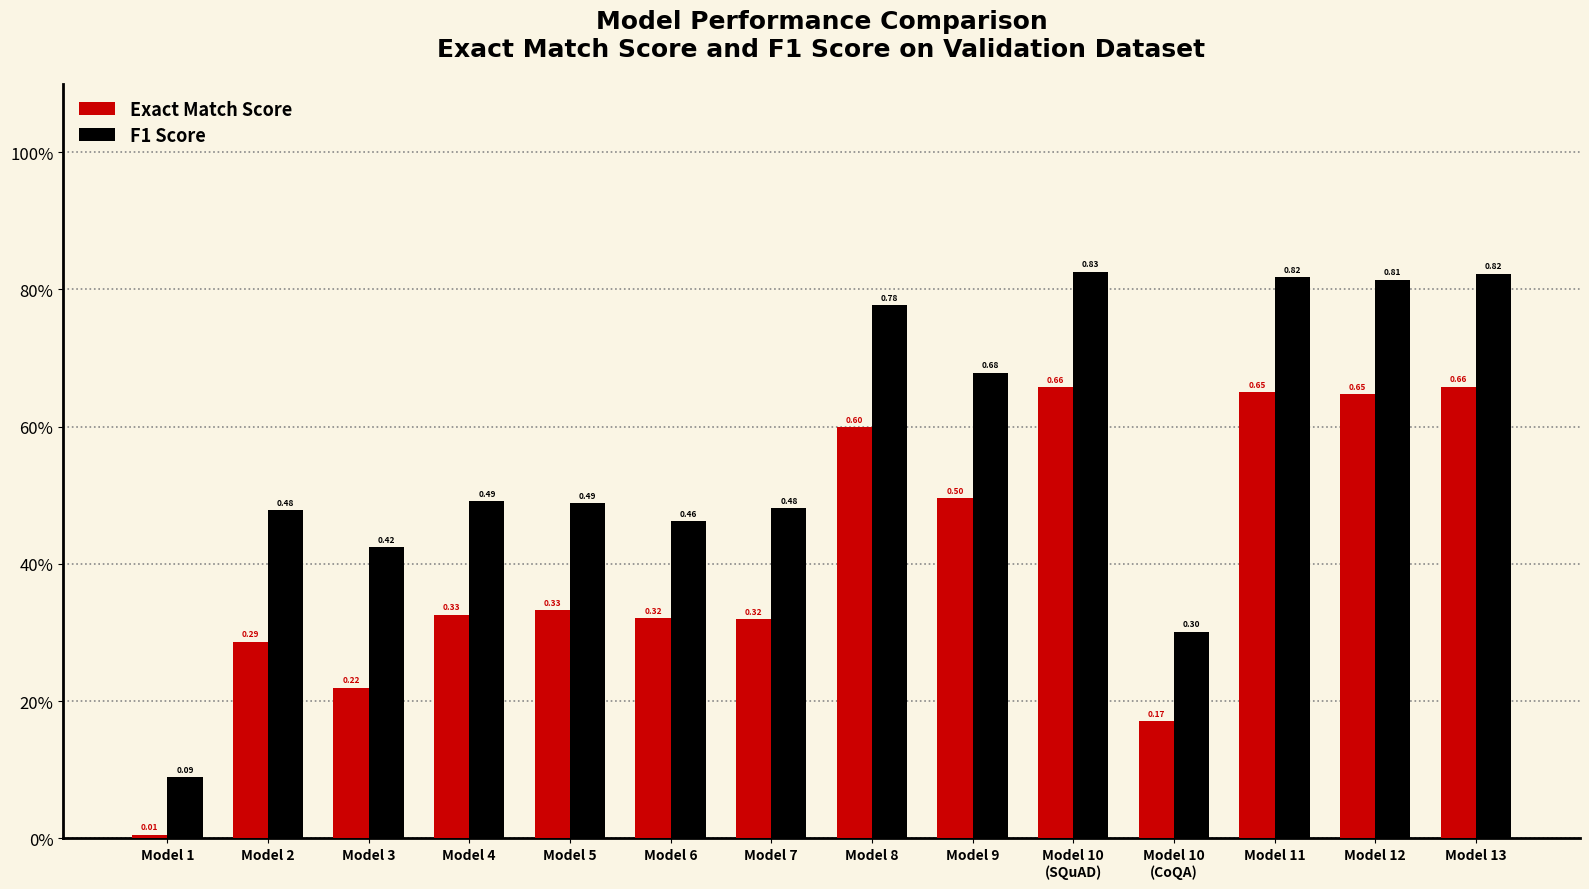

What are all the series names shown in the legend?

Exact Match Score, F1 Score